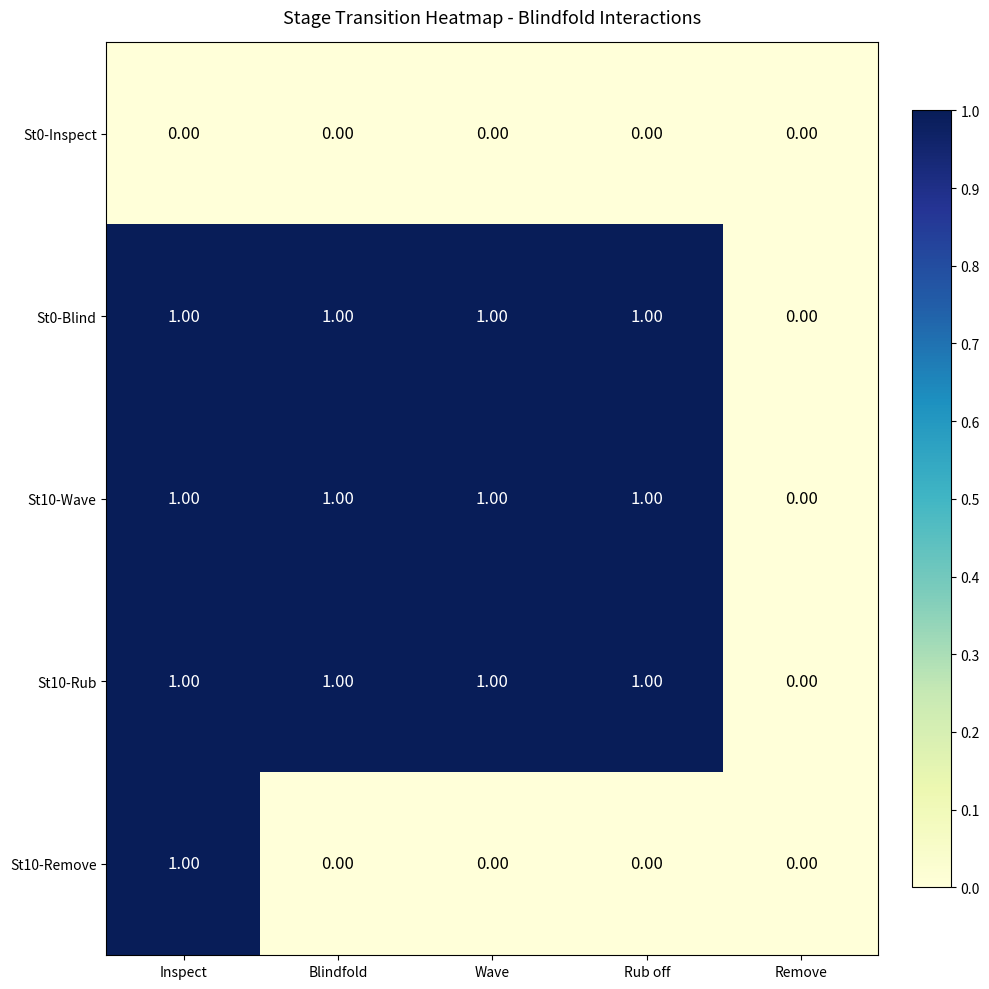

Which category has the highest value in the St10-Remove series?

Inspect